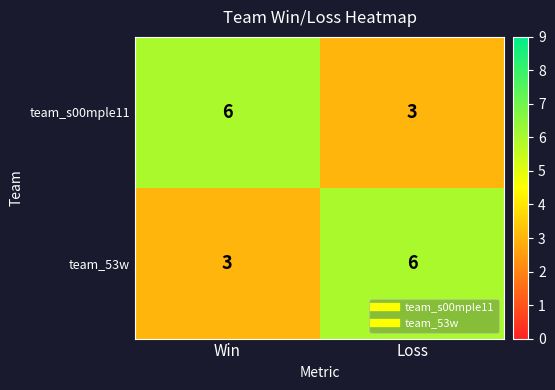

The value of team_53w at Win is 1. True or false?

False